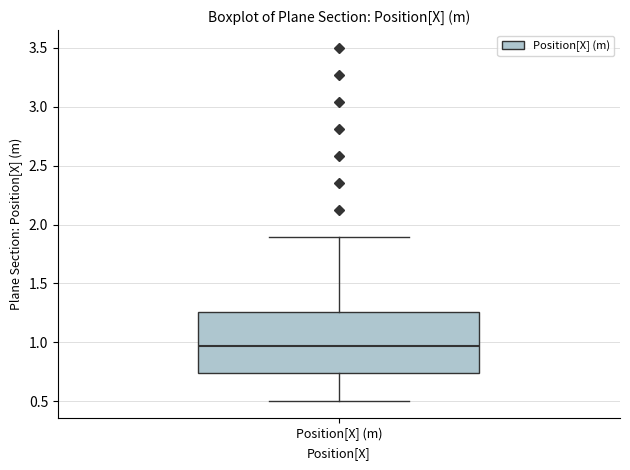

Transcribe this box plot: give where the median line is, the range the box spans, and where the two whiskers end, as read against the y-axis. The values are not printed on the chart, so give them approximately, as read against the axis.

median 0.95, box 0.75 to 1.25, whiskers 0.50 to 1.90